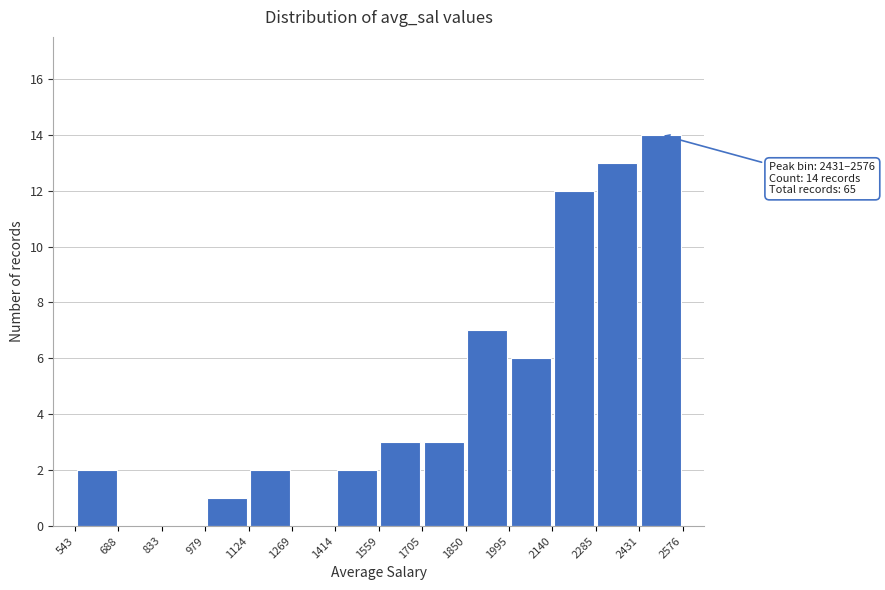

Over which range of the x-axis is the bar tallest?

2431 to 2576